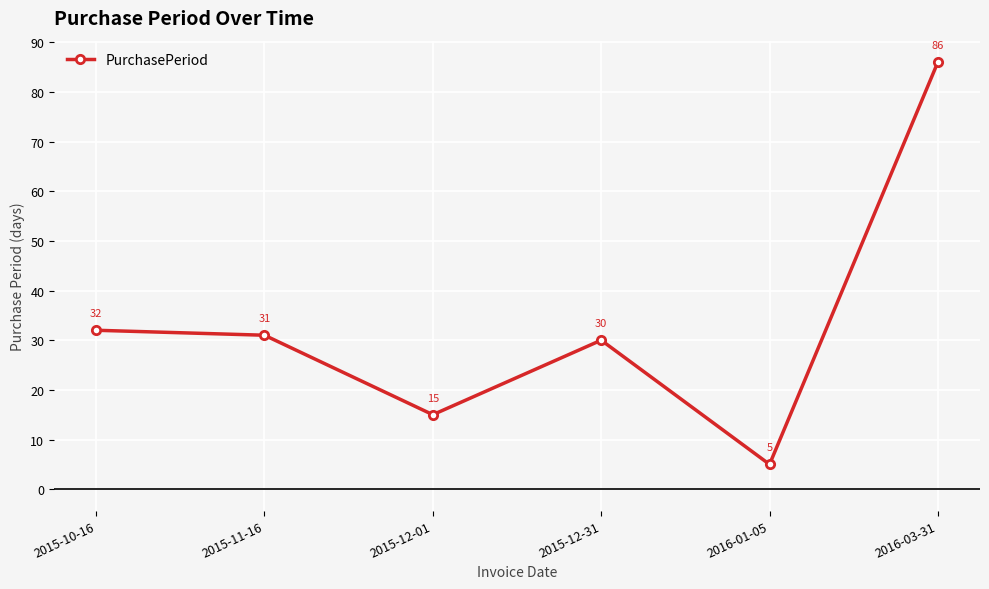

Where does the data first go above 31?

2015-10-16